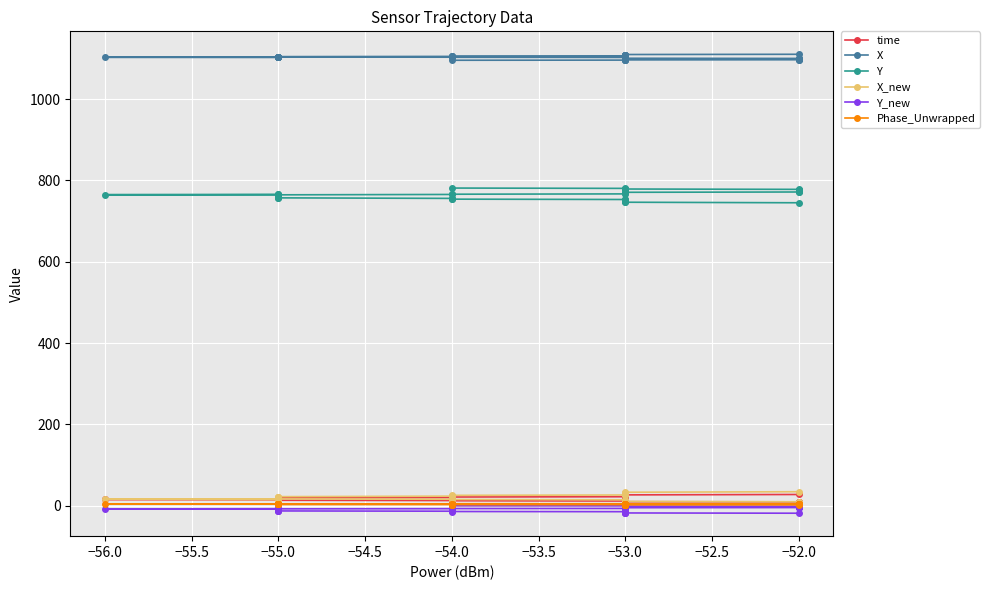

True or false: Y and X intersect in this chart.

False